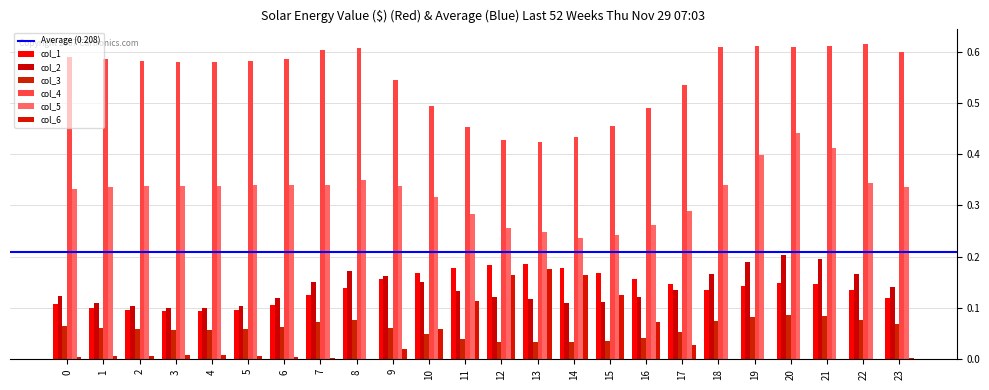

Reading left to right, transcribe all the data shown in this chart.

col_1: 0.1	0.1	0.1	0.1	0.1	0.1	0.1	0.1	0.1	0.2	0.2	0.2	0.2	0.2	0.2	0.2	0.2	0.1	0.1	0.1	0.1	0.1	0.1	0.1
col_2: 0.1	0.1	0.1	0.1	0.1	0.1	0.1	0.2	0.2	0.2	0.1	0.1	0.1	0.1	0.1	0.1	0.1	0.1	0.2	0.2	0.2	0.2	0.2	0.1
col_3: 0.1	0.1	0.1	0.1	0.1	0.1	0.1	0.1	0.1	0.1	0.0	0.0	0.0	0.0	0.0	0.0	0.0	0.1	0.1	0.1	0.1	0.1	0.1	0.1
col_4: 0.6	0.6	0.6	0.6	0.6	0.6	0.6	0.6	0.6	0.5	0.5	0.5	0.4	0.4	0.4	0.5	0.5	0.5	0.6	0.6	0.6	0.6	0.6	0.6
col_5: 0.3	0.3	0.3	0.3	0.3	0.3	0.3	0.3	0.4	0.3	0.3	0.3	0.3	0.2	0.2	0.2	0.3	0.3	0.3	0.4	0.4	0.4	0.3	0.3
col_6: 0.0	0.0	0.0	0.0	0.0	0.0	0.0	0.0	0.0	0.0	0.1	0.1	0.2	0.2	0.2	0.1	0.1	0.0	0.0	0.0	0.0	0.0	0.0	0.0